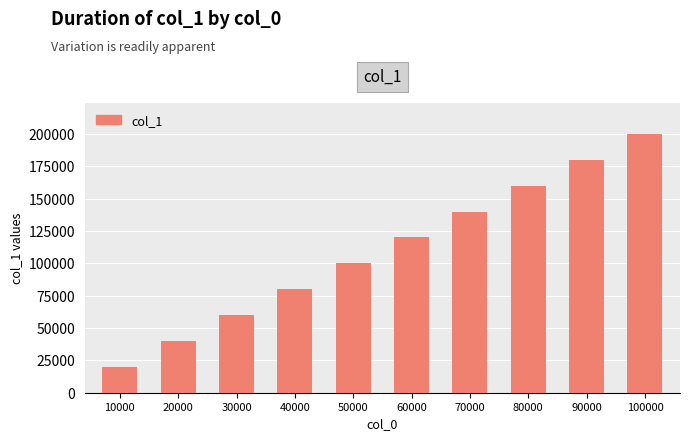

Rank the categories by value from highest to lowest.

100000, 90000, 80000, 70000, 60000, 50000, 40000, 30000, 20000, 10000